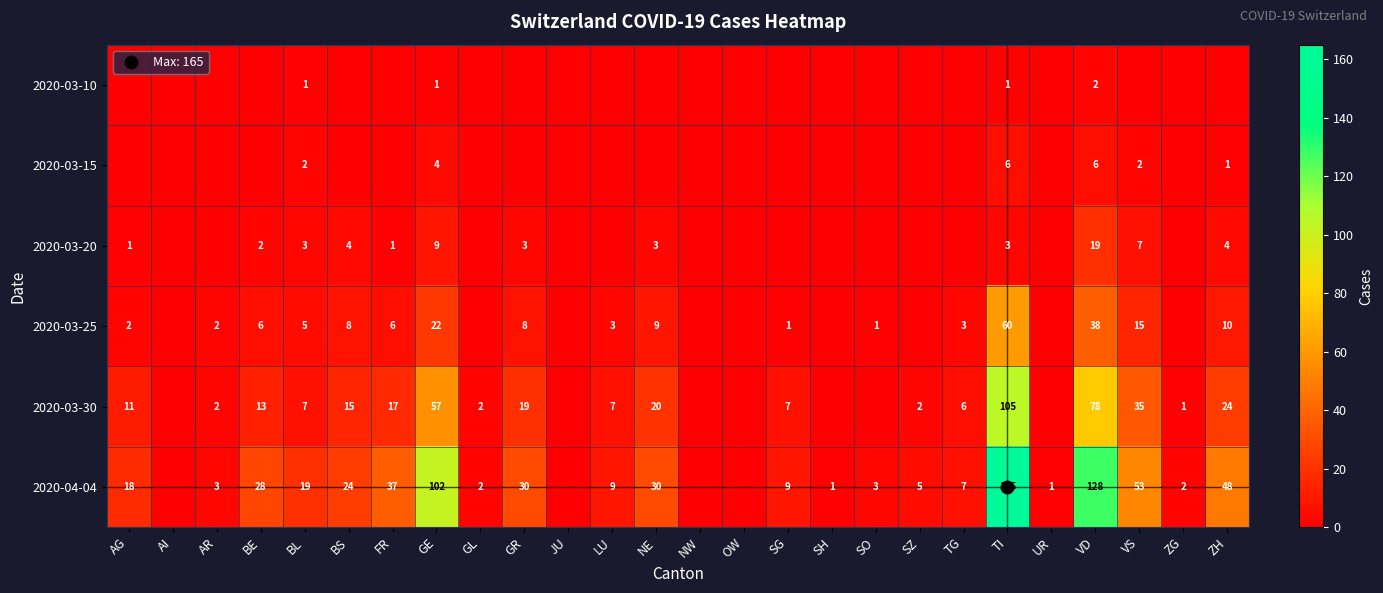

Is the value of 2020-03-20 at AG greater than the value of 2020-03-10 at TG?

Yes